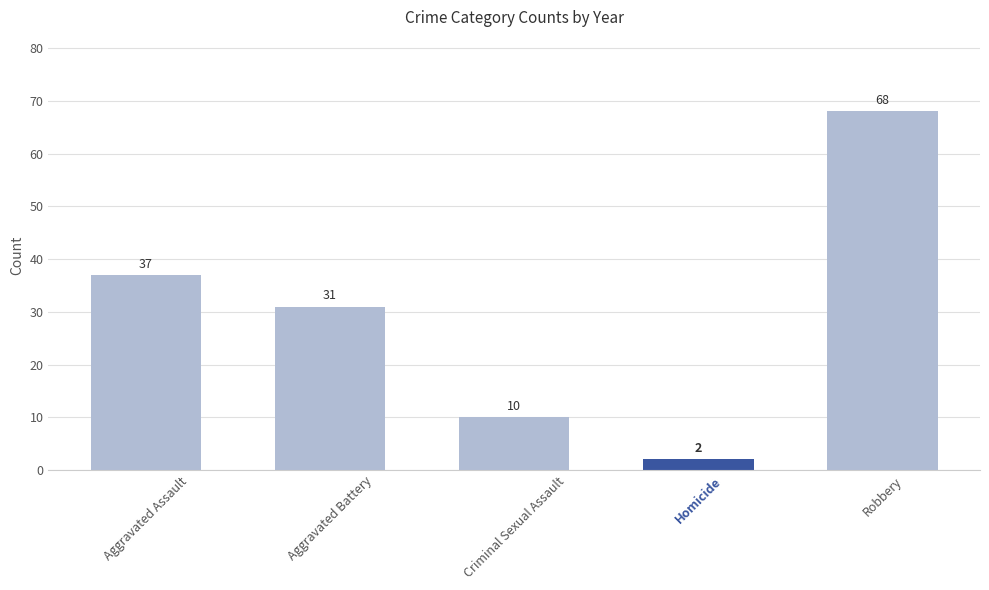

What is the maximum value shown in the chart?

68